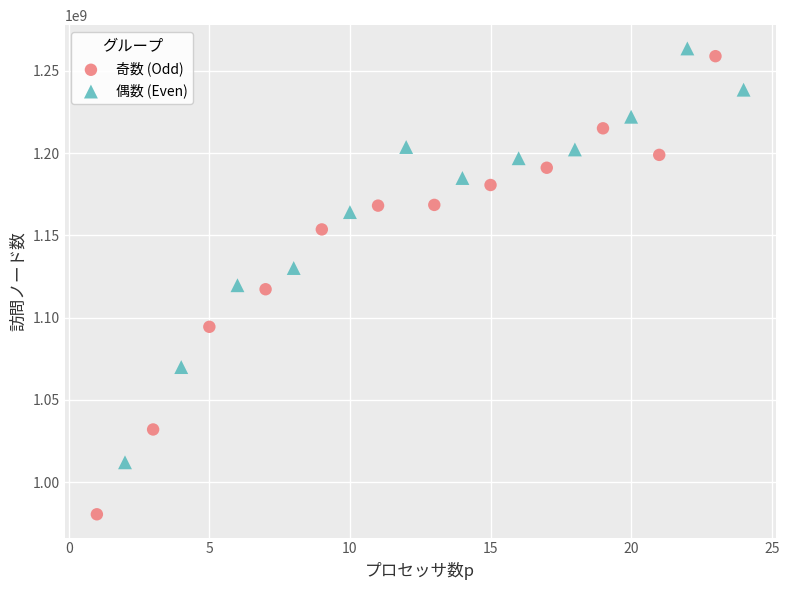

Which series has the largest Y range (max minus min)?

奇数 (Odd)